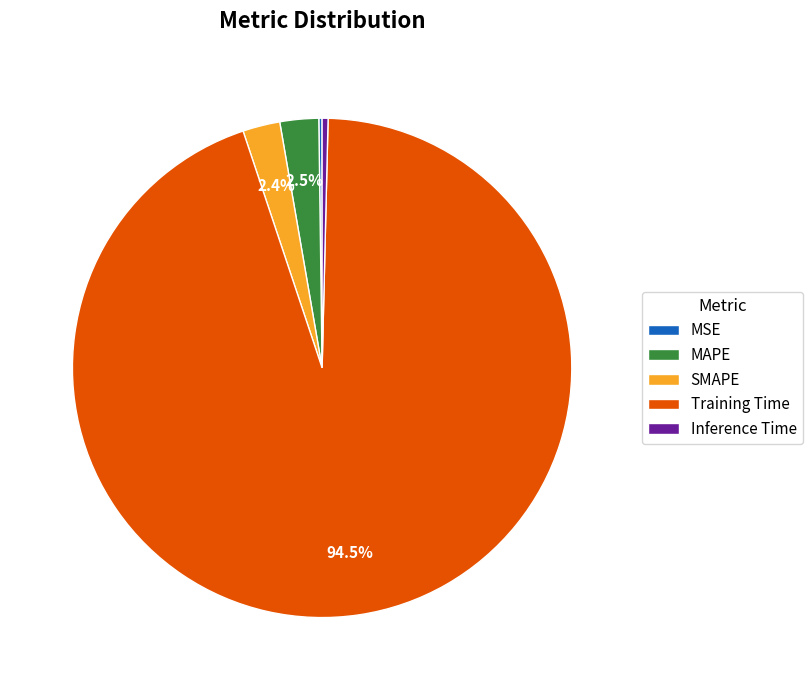

What is the largest slice in the pie chart?

Training Time